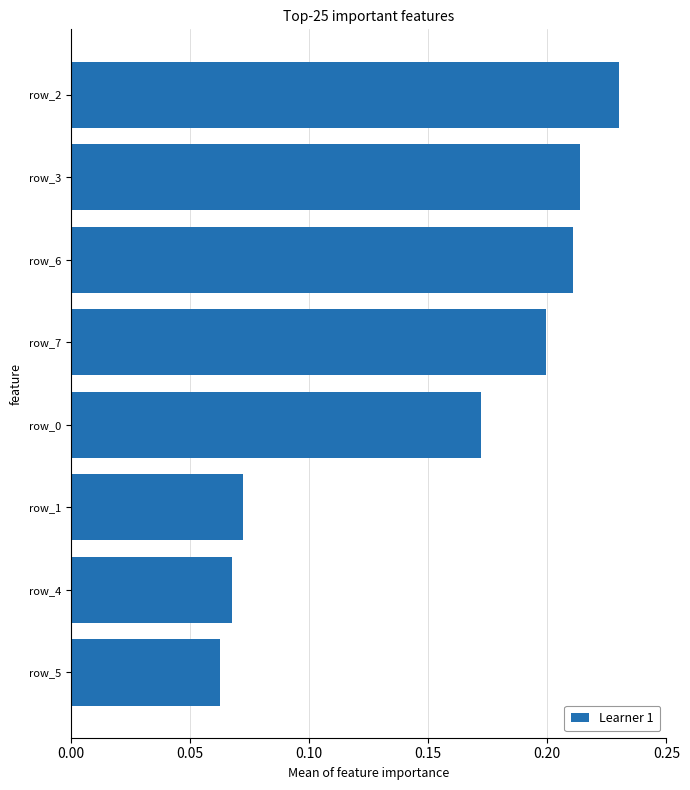

Are the bars grouped side by side (vs. stacked)?

No